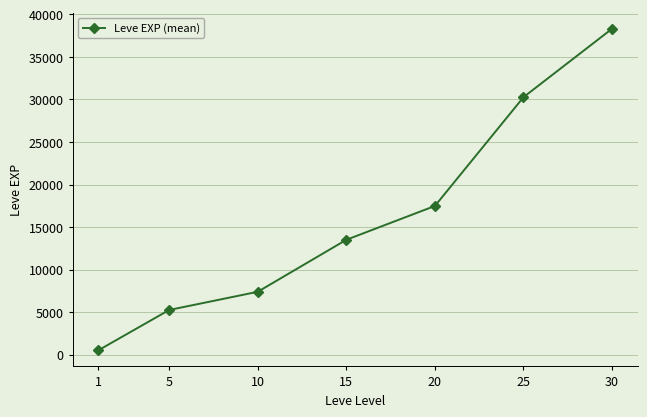

What is the difference between the maximum and minimum values?

37795.0